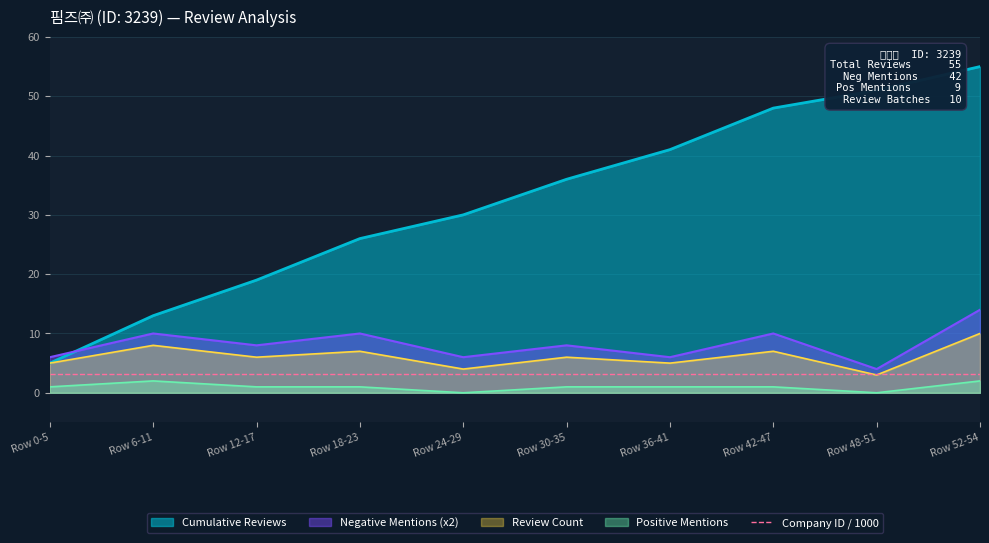

True or false: Cumulative Reviews and Positive Mentions cross at least once.

False